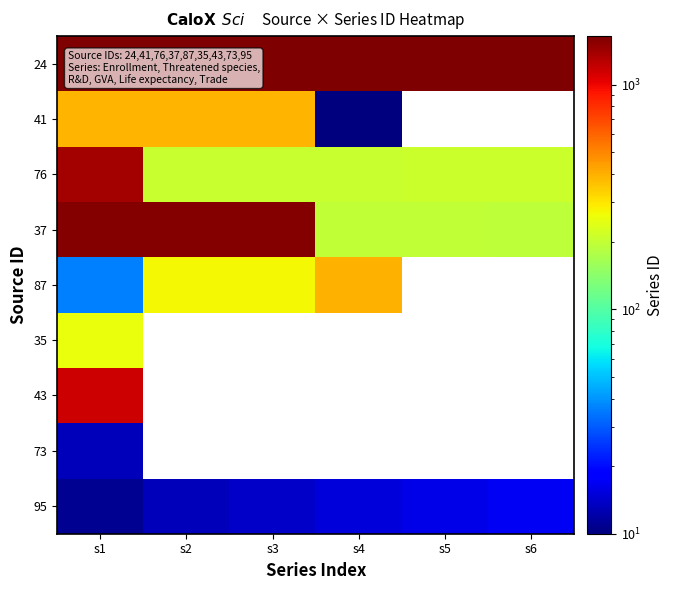

What is the average value of the 37 series?

889.0